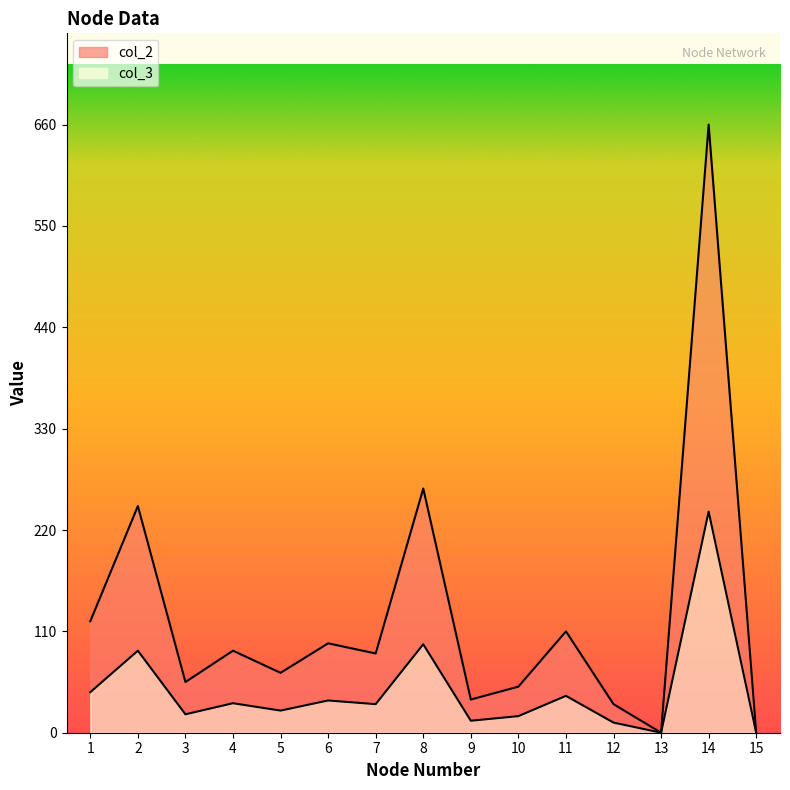

What is the sum of all col_3 values?

693